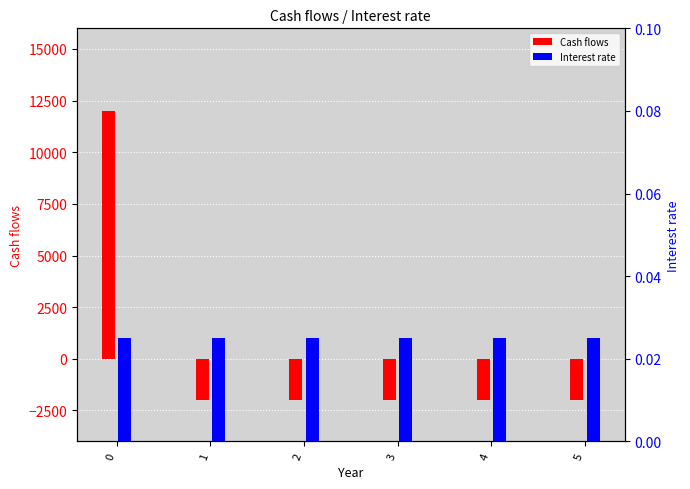

What is the value of the Cash flows bar at the 4th from the left?

-2000.0